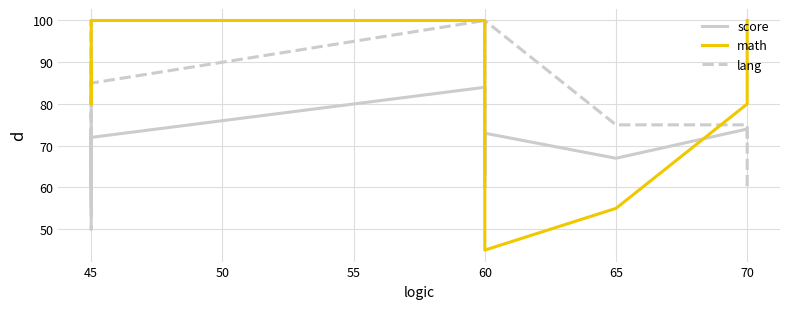

What position from the left is 65?

6